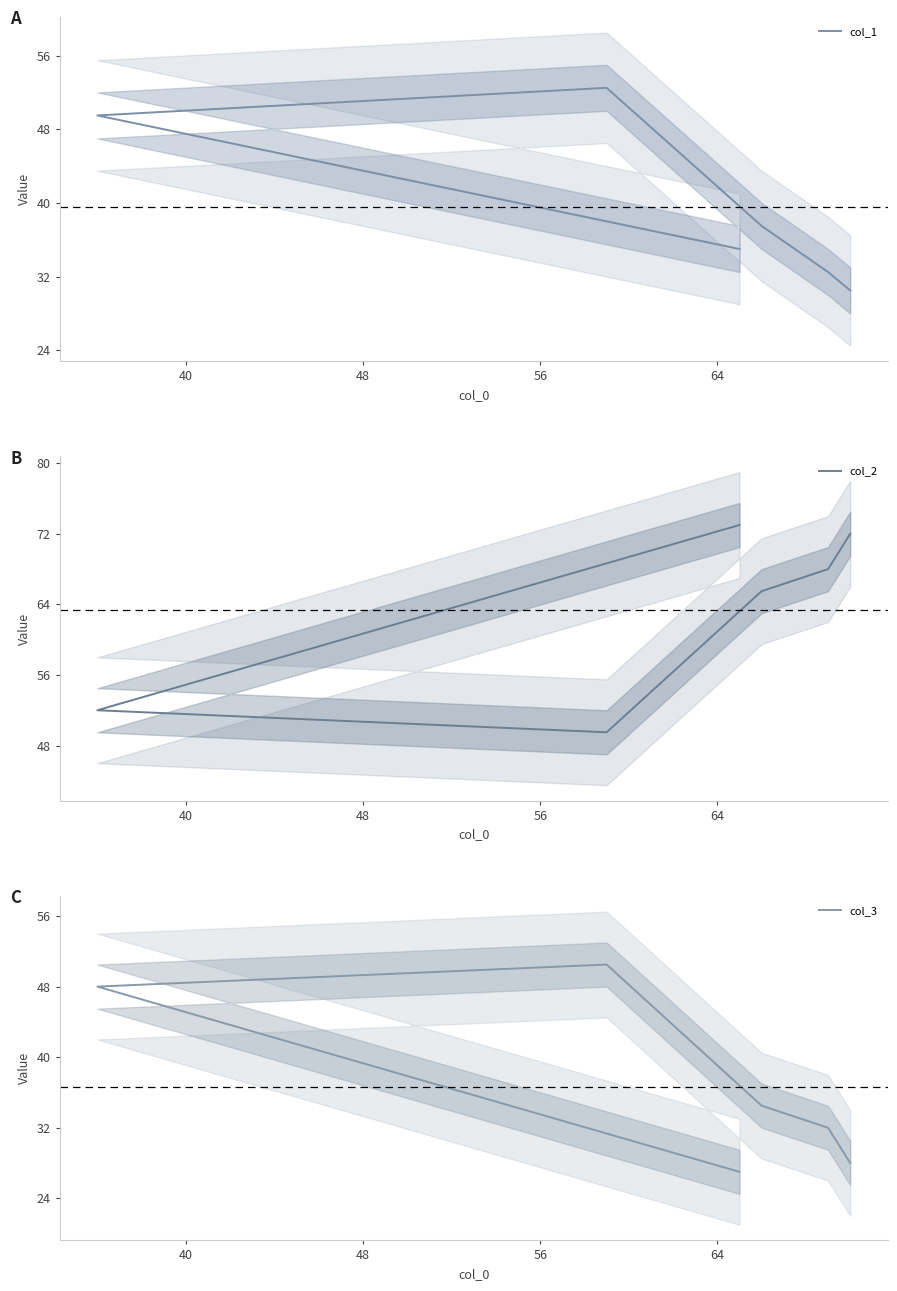

Does the chart display data point markers on the line(s)?

No